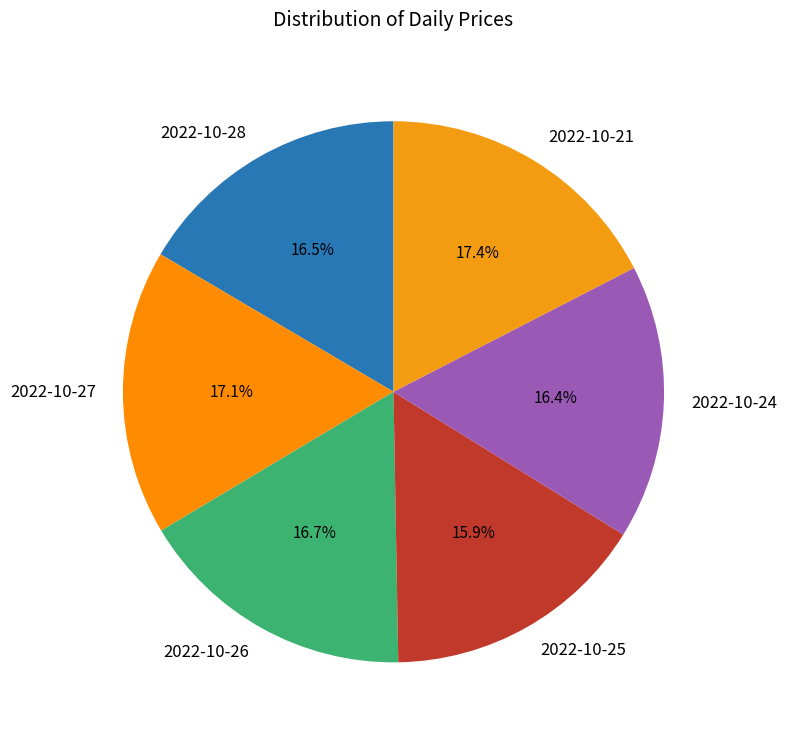

How much of the chart is everything except 2022-10-28?

83.5%